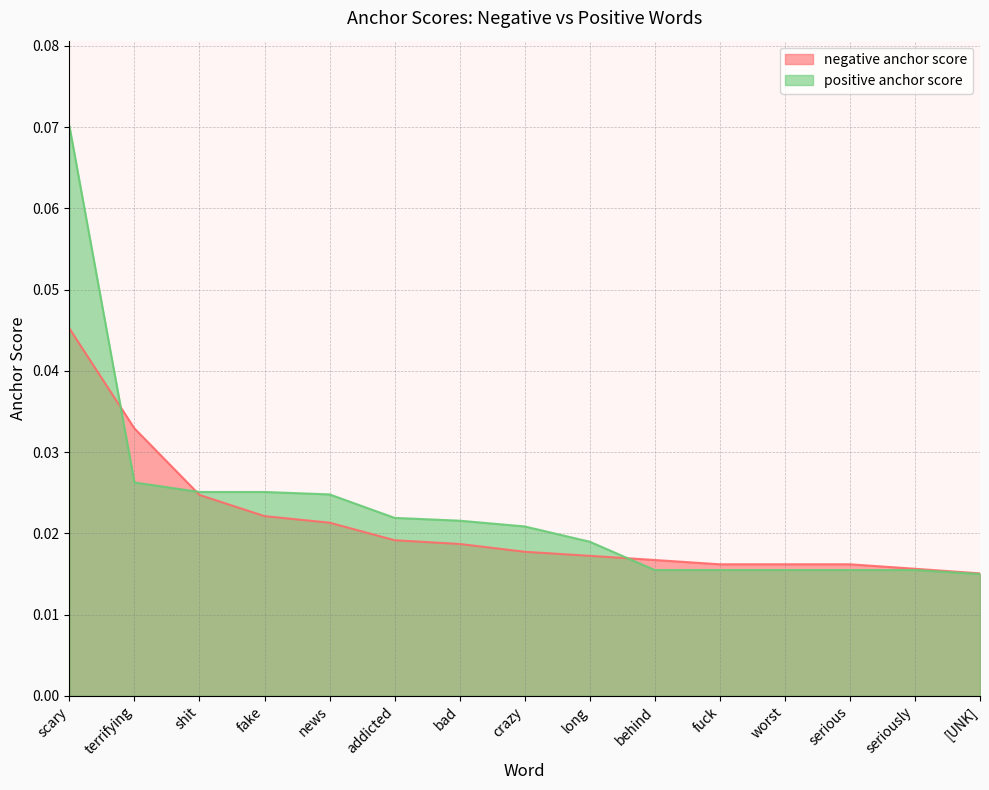

How many intersections are there between positive anchor score and negative anchor score?

3